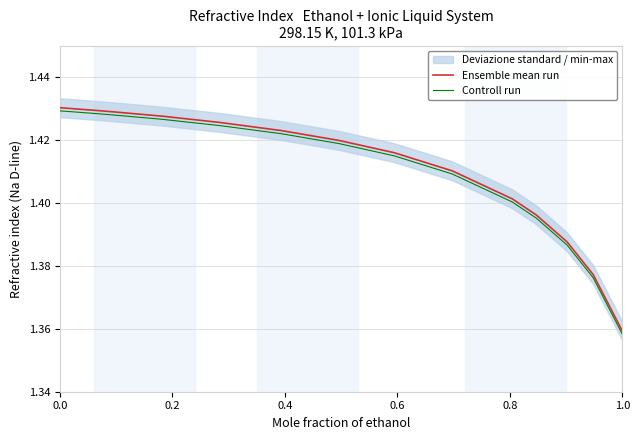

How many Controll run values are between 1 and 2?

14